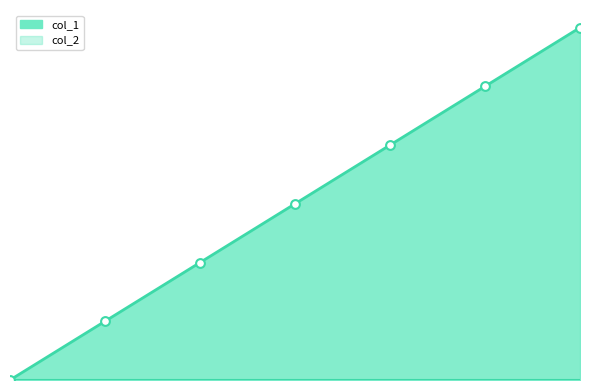

Between 1650414868 and 1646357616, which is larger?

1650414868